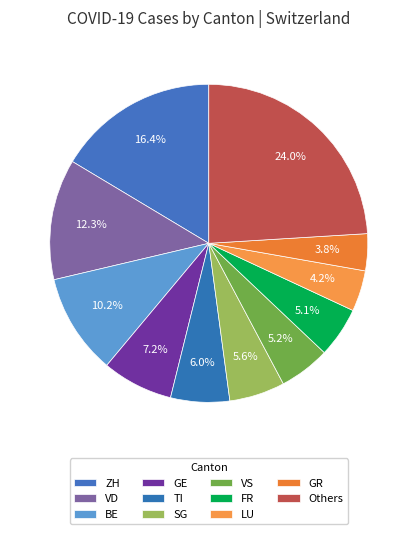

Does FR represent more than half of the total?

No